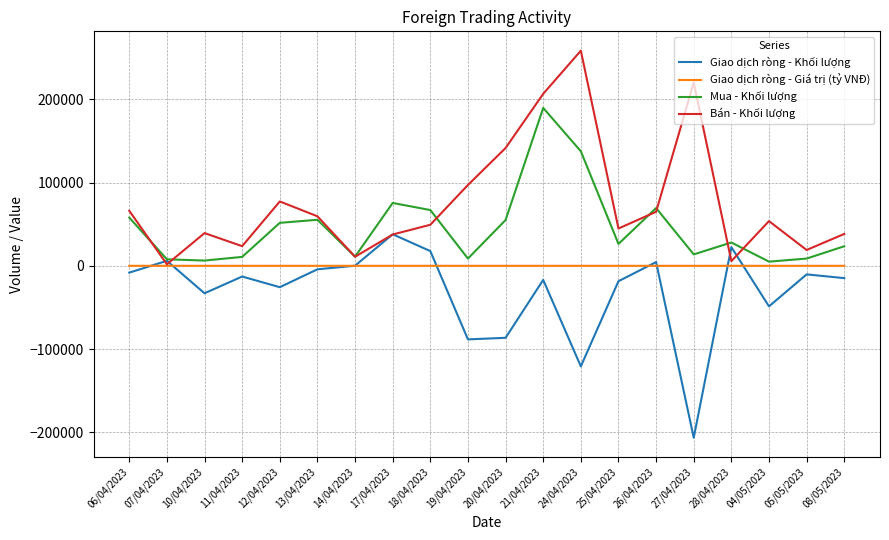

What is the maximum value shown in the chart?

258430.0